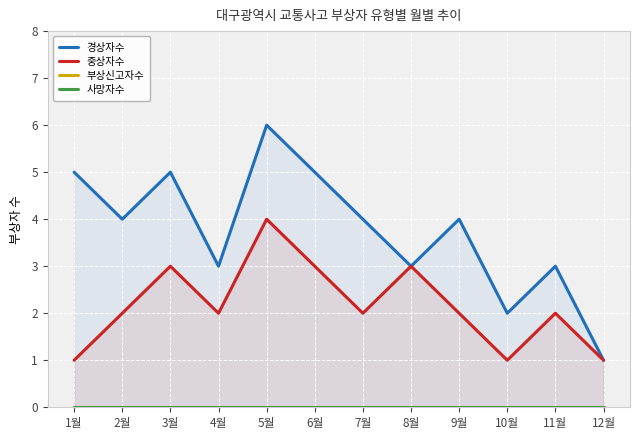

True or false: 사망자수 has more than 0 points higher than both neighbors.

False